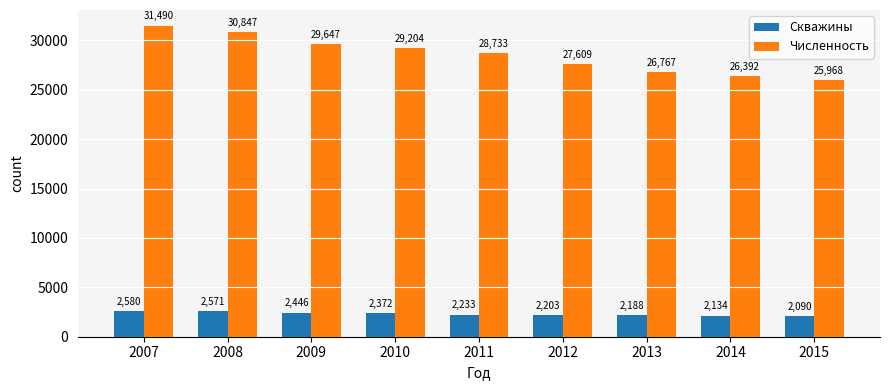

What is the smallest value displayed?

2090